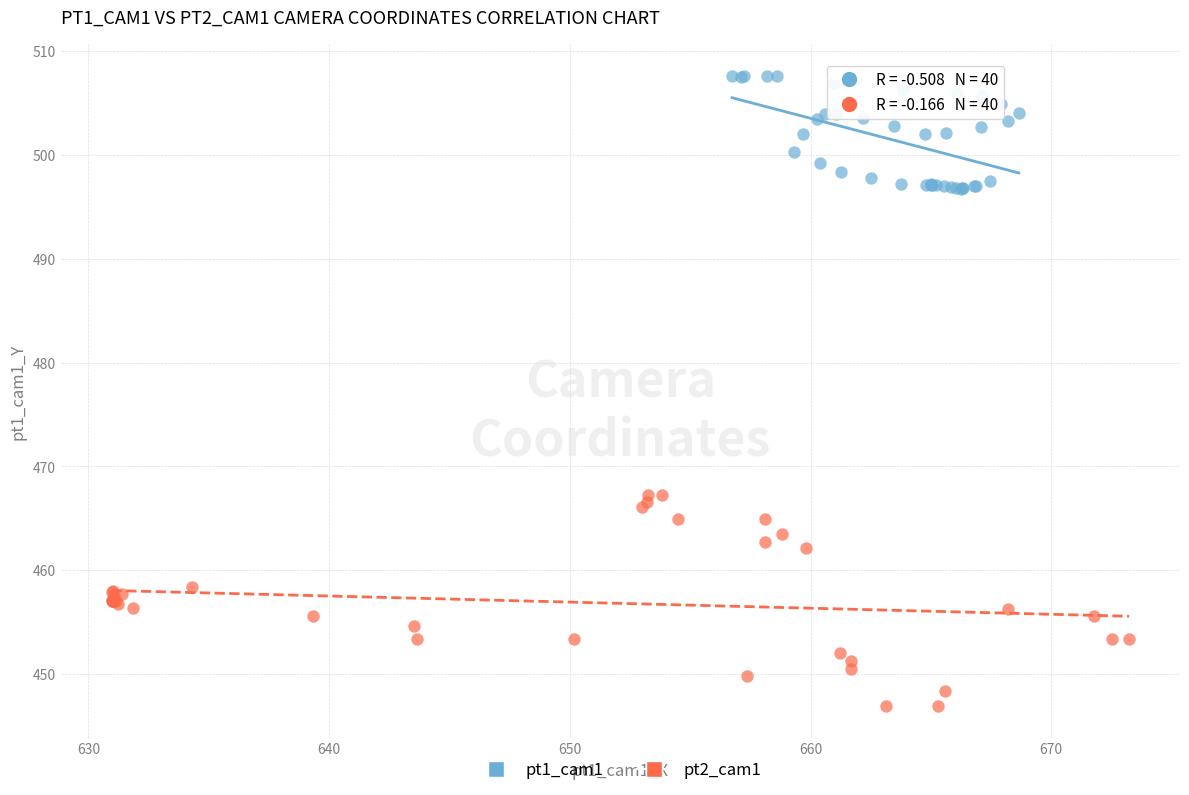

Which series contains the highest Y value?

pt1_cam1